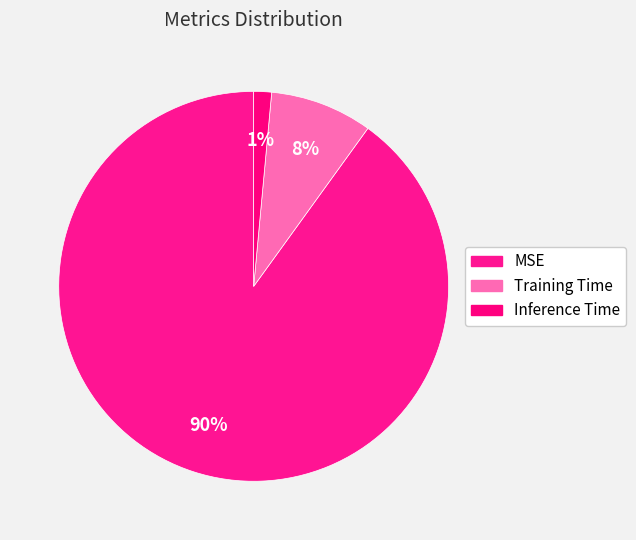

To the nearest percent, what is the average slice percentage?

33%